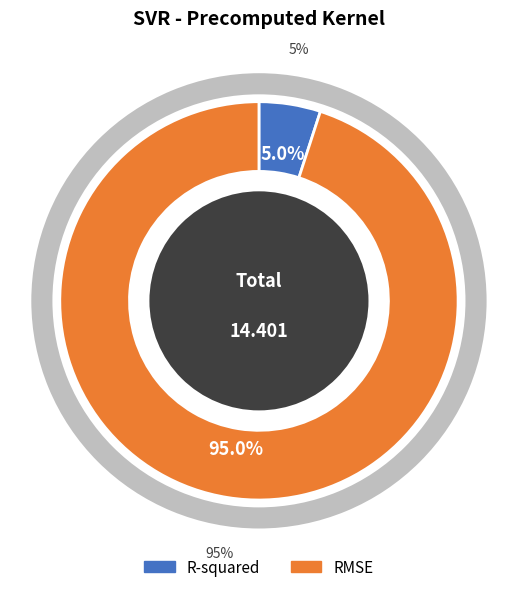

What is the smallest slice in the pie chart?

R-squared